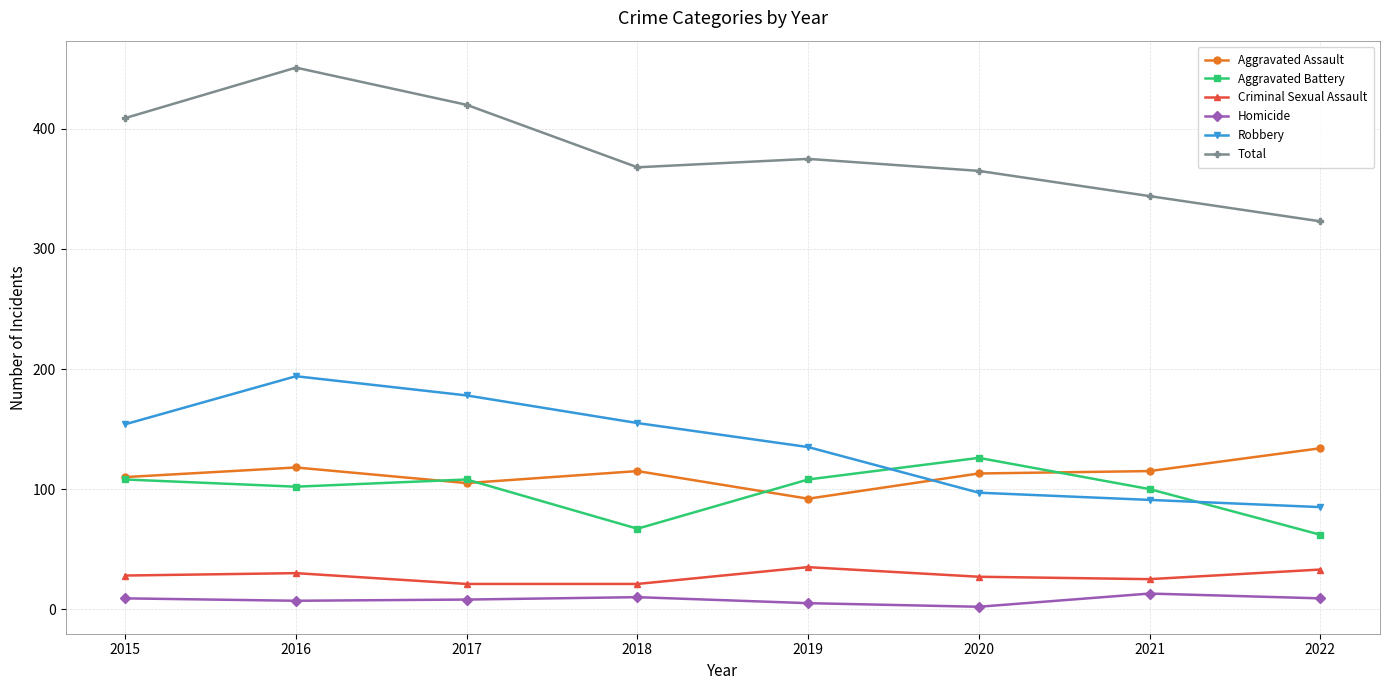

What is the maximum value shown in the chart?

451